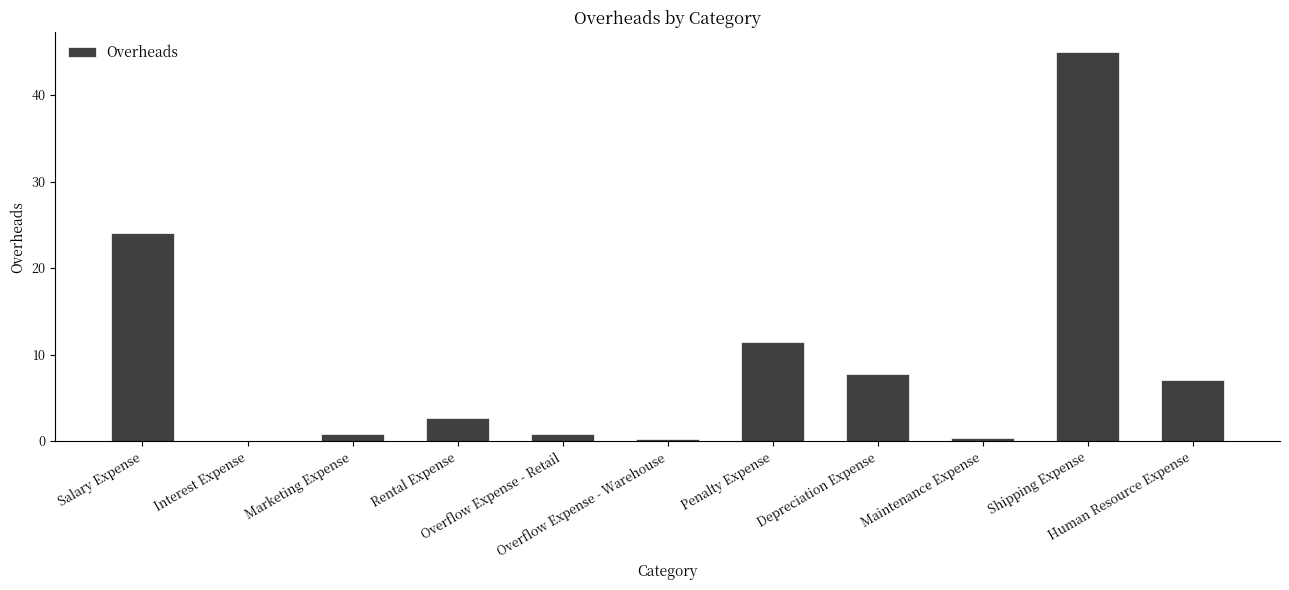

What is the maximum value shown in the chart?

45.0